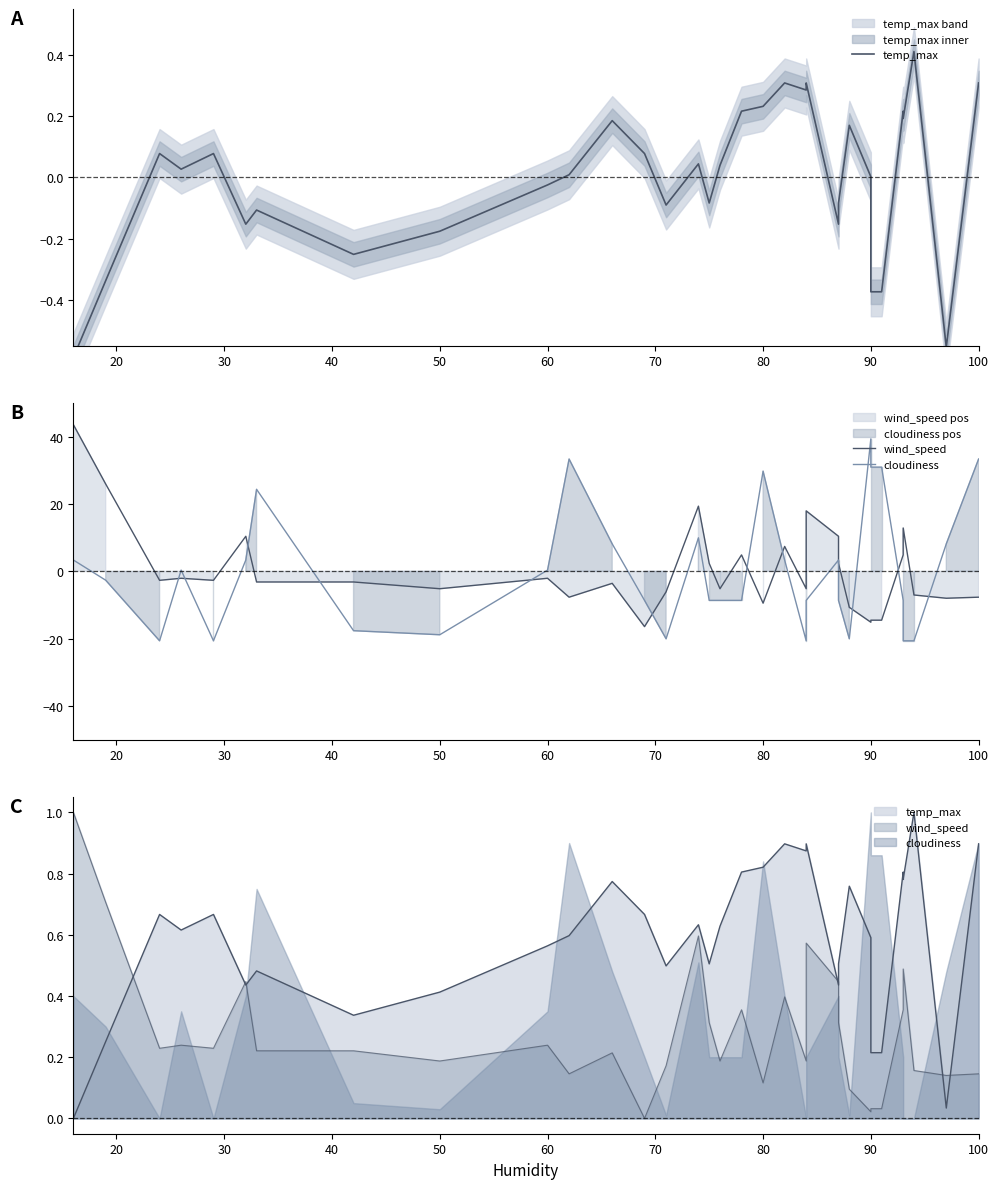

What is the greatest value displayed?

43.6